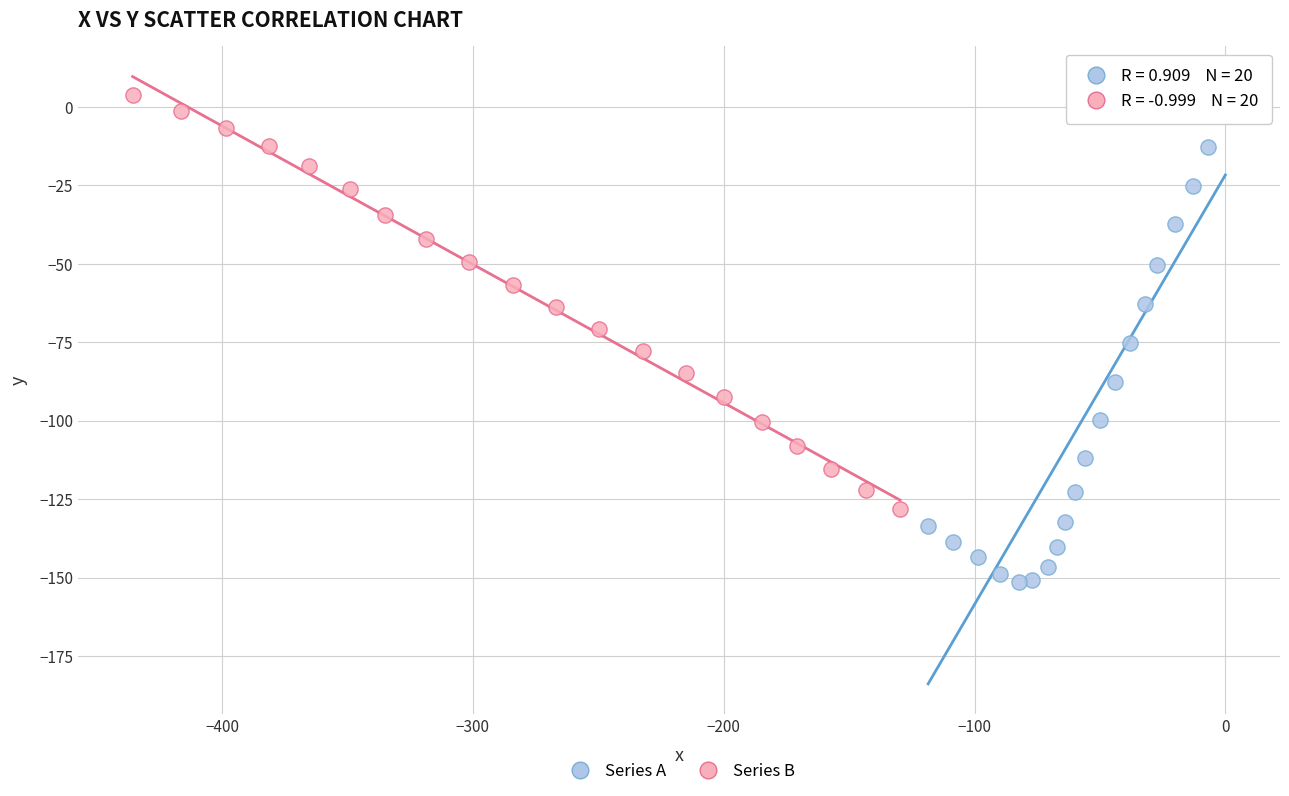

Which series has the largest Y range (max minus min)?

Series A